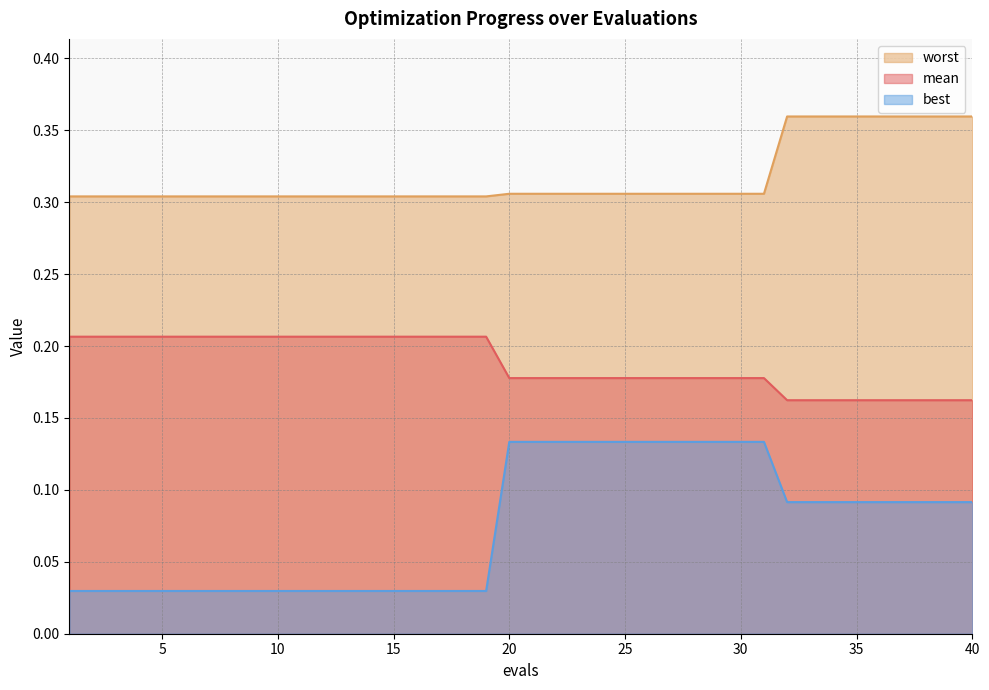

Is it true that best equals 0.1 at 27?

True